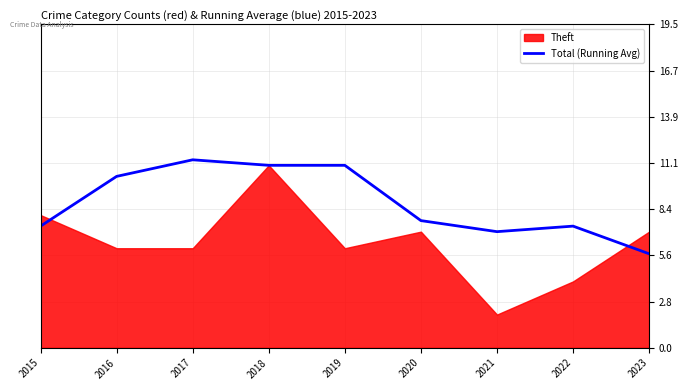

What is the approximate value at 2023?

5.7